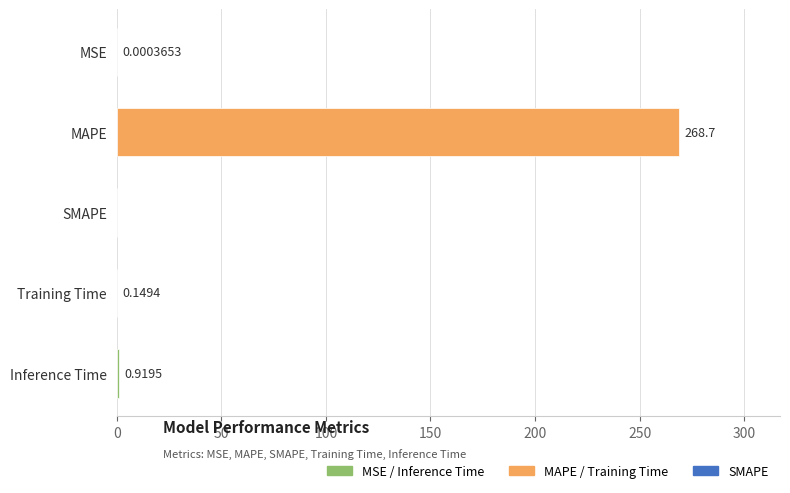

What is the average value?

54.0